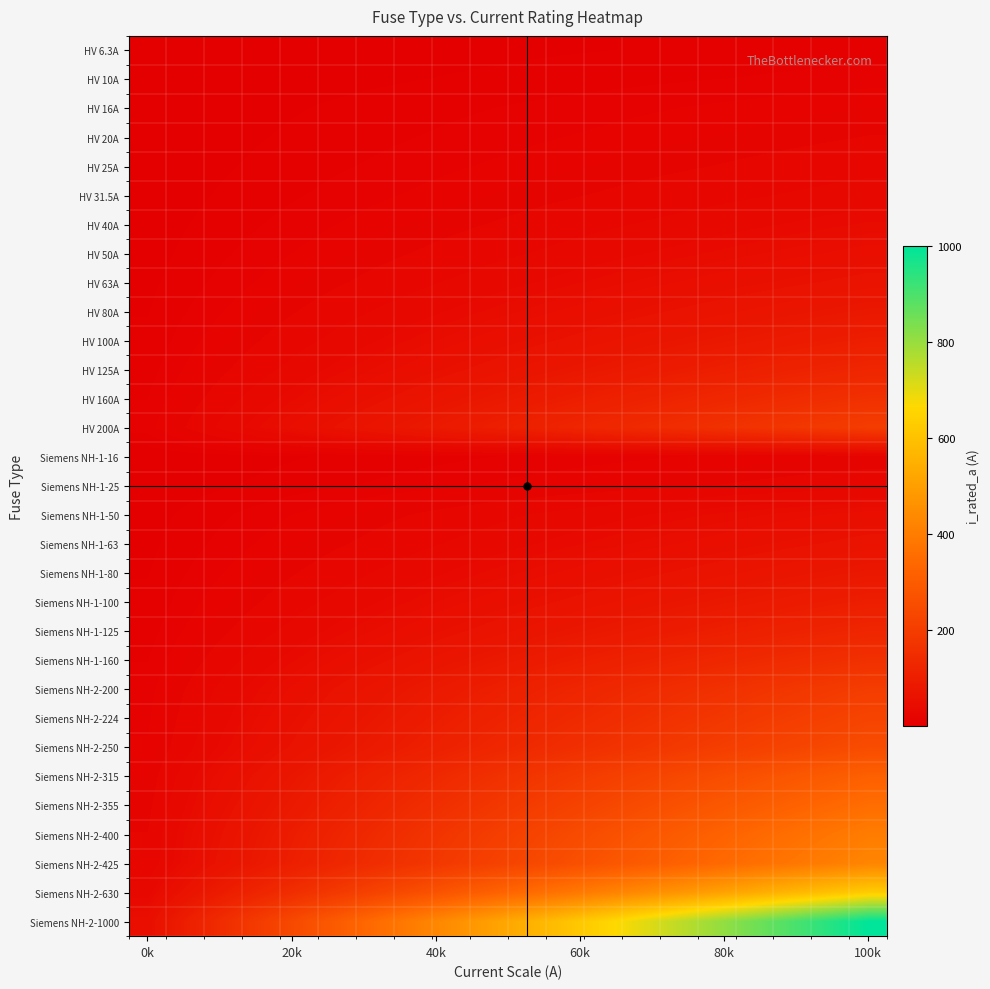

Which category has the lowest value across all series?

0k